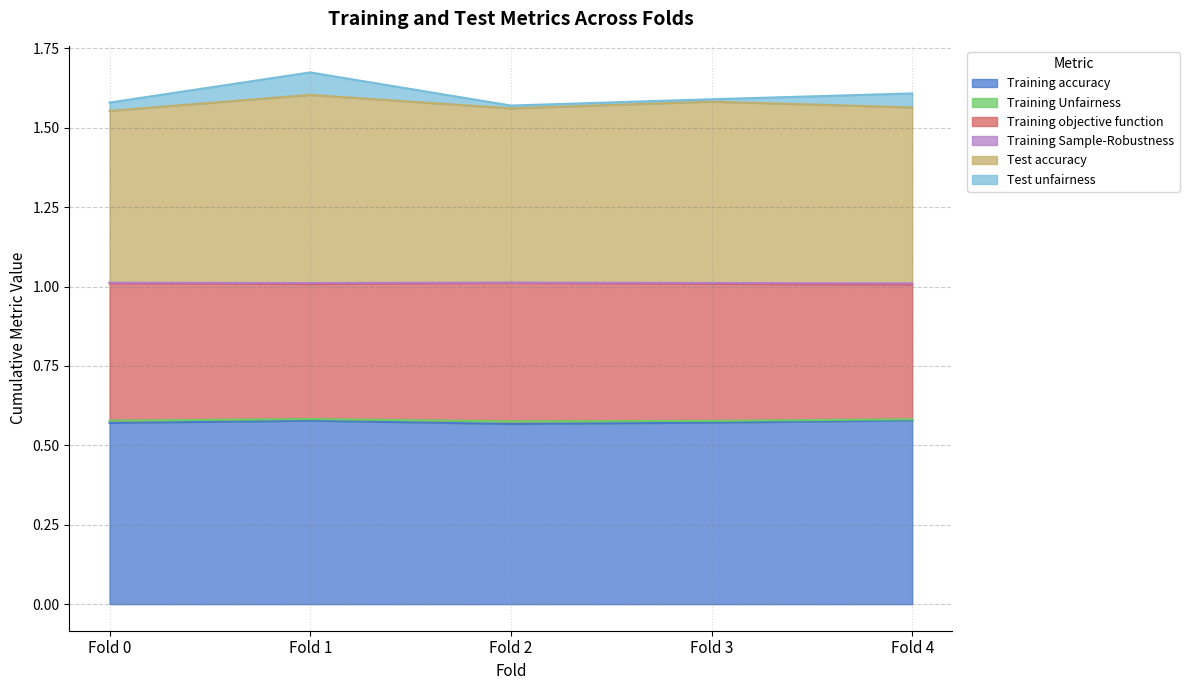

At which category is the sum across all series the highest?

Fold 1